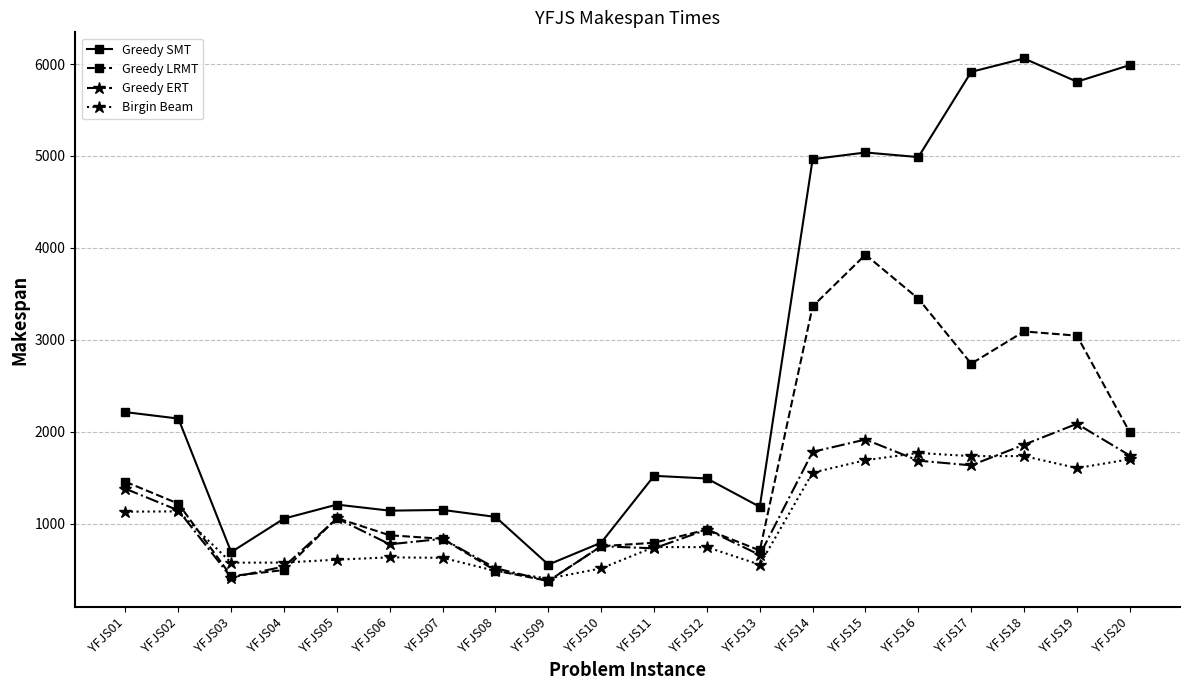

What are all the series names shown in the legend?

Greedy SMT, Greedy LRMT, Greedy ERT, Birgin Beam